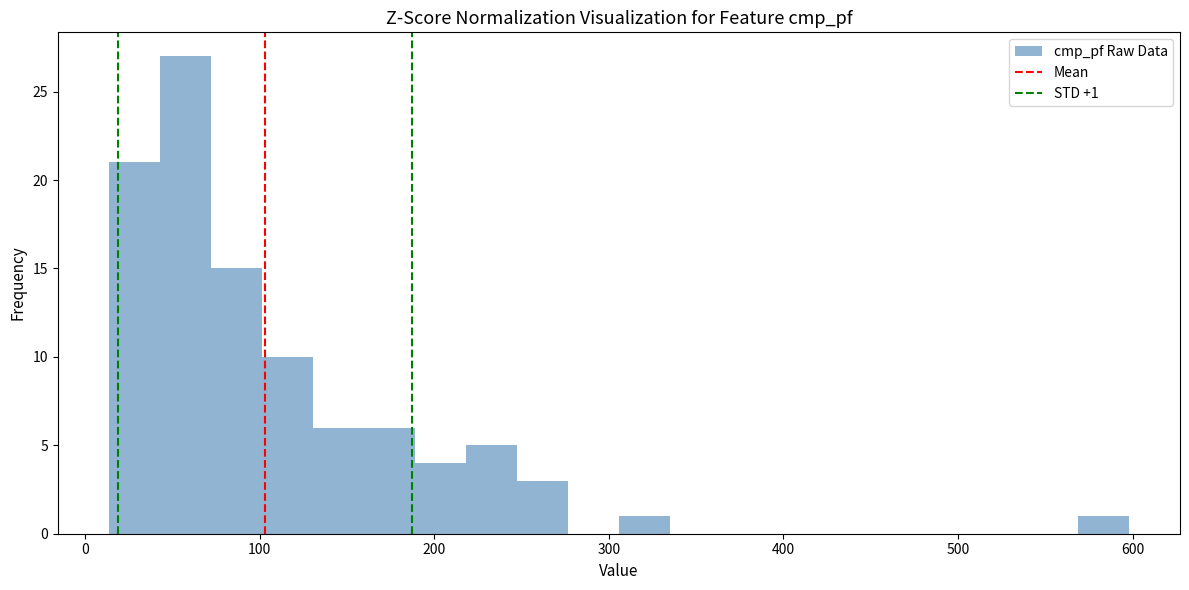

Around what value on the x-axis is the tallest bar? Give the approximate position of its centre, as read against the axis.

60